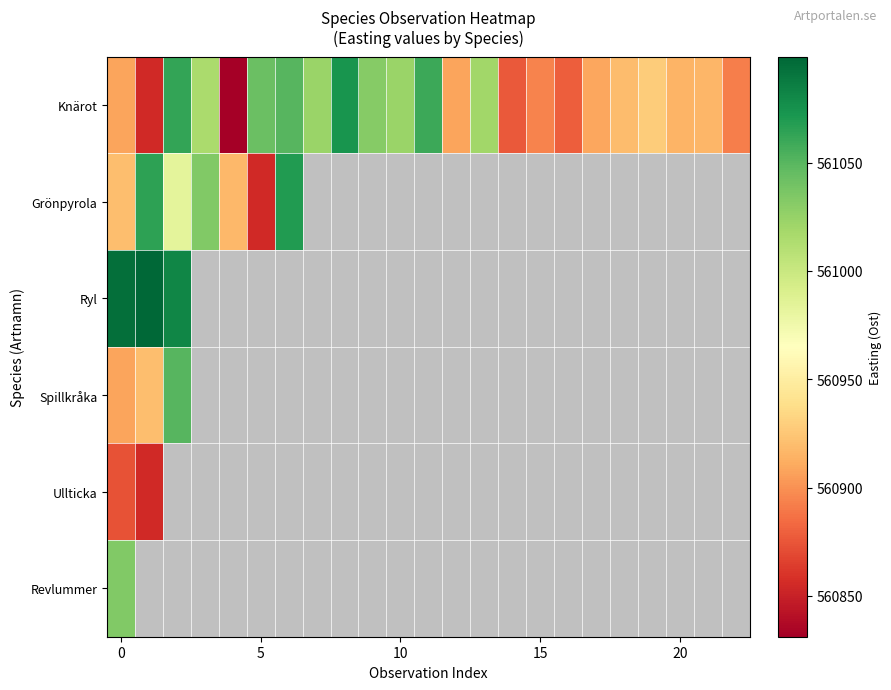

What is the minimum value for Grönpyrola?

560854.8